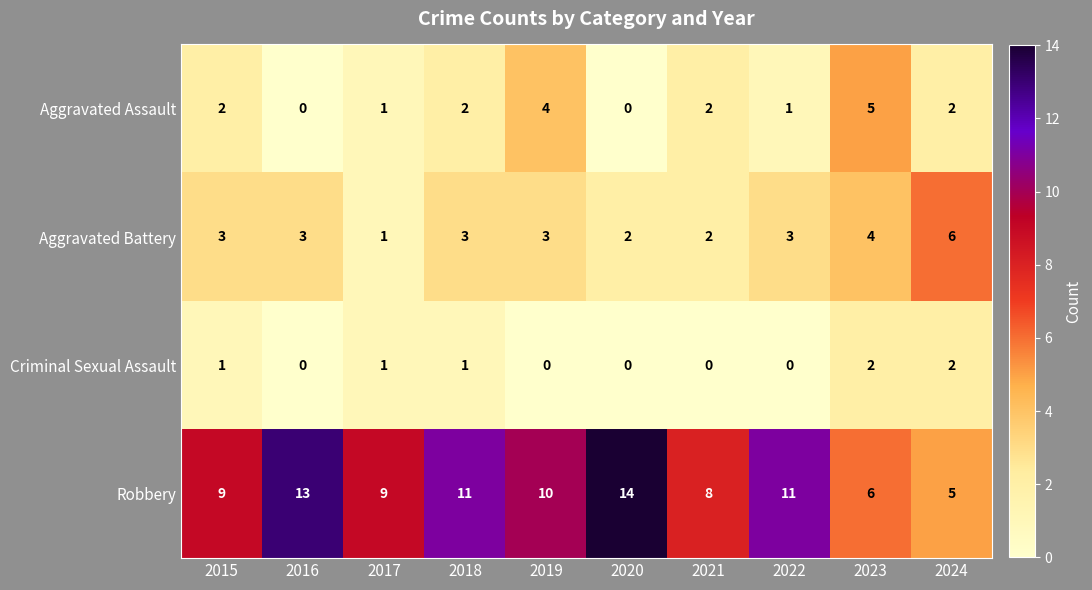

How many Aggravated Battery values are between 2 and 3?

7